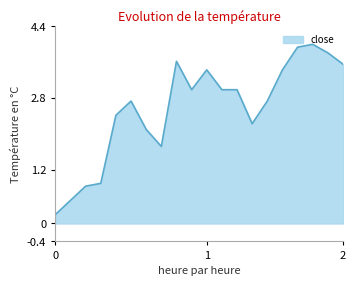

What is the maximum value shown in the chart?

4.0